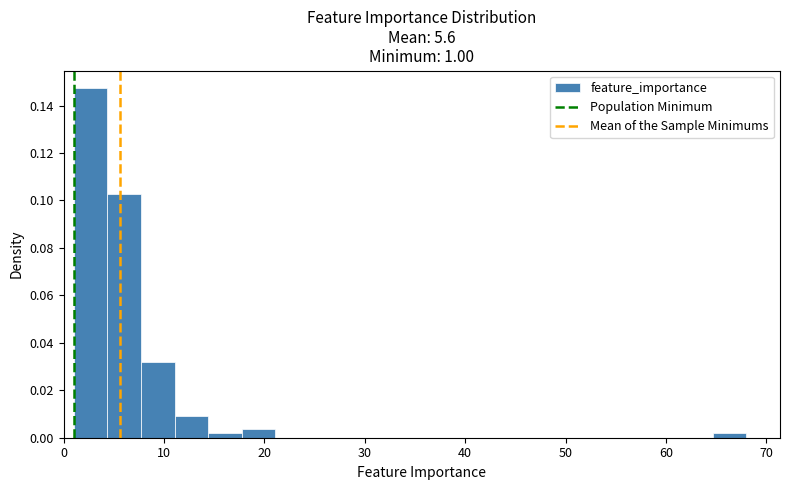

Read against the x-axis, roughly where is the centre of the tallest bar?

3